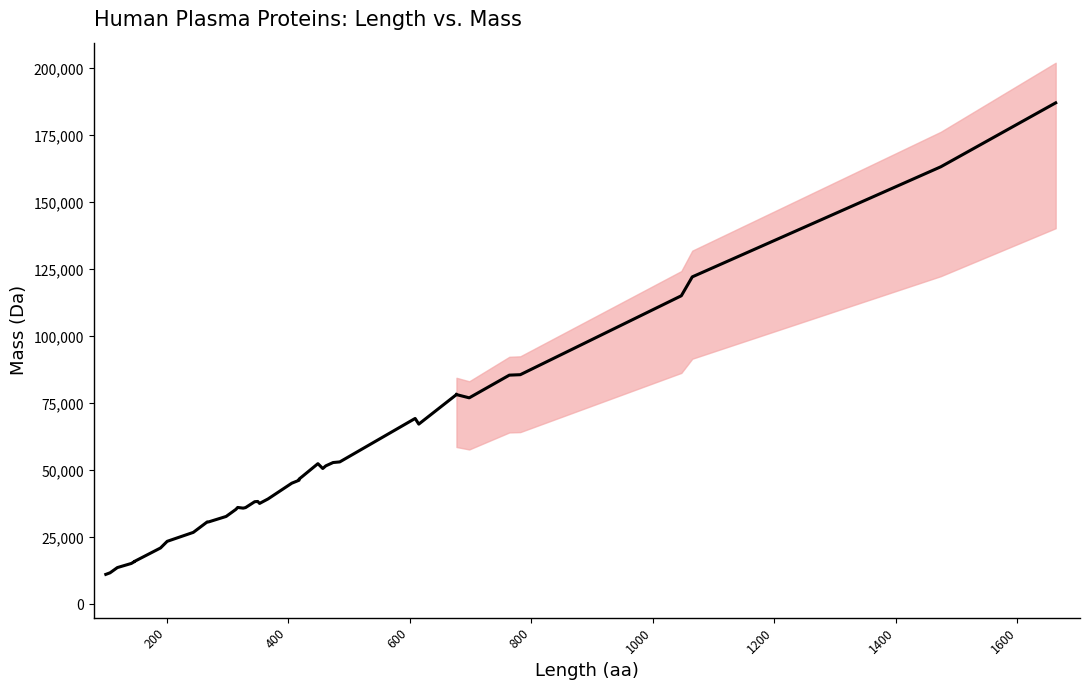

How many series are shown in this chart?

1